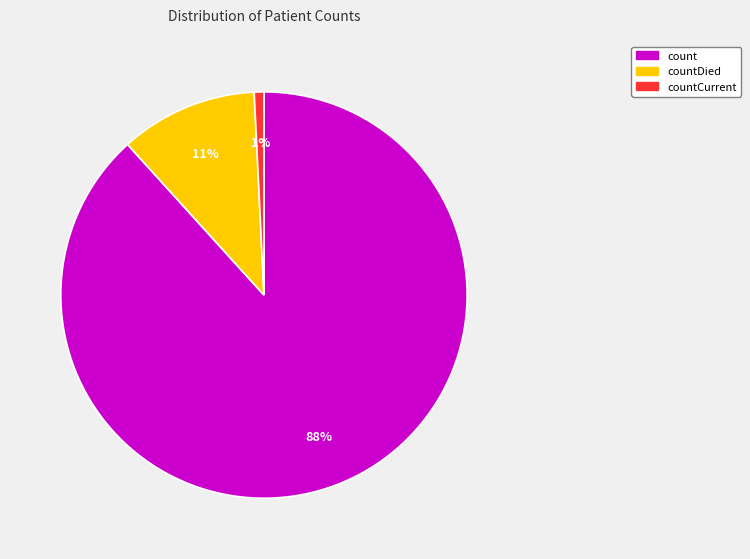

Count the number of slices in the pie.

3